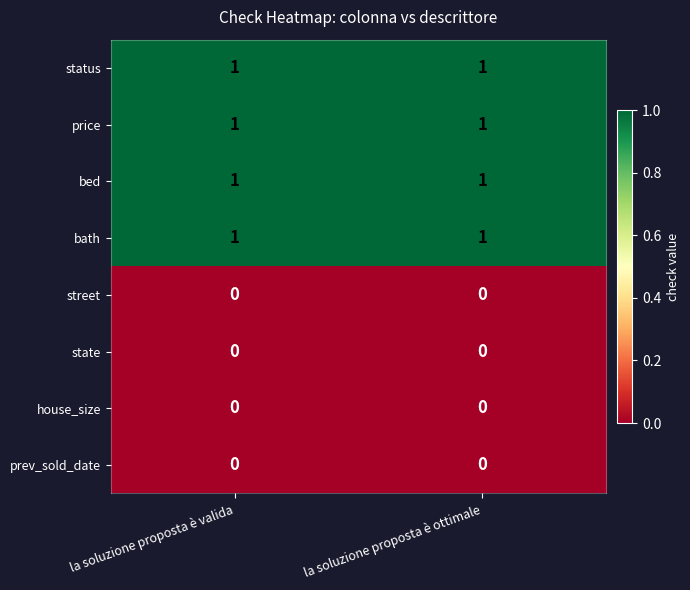

The bath series shows 2 at la soluzione proposta è valida. True or false?

False